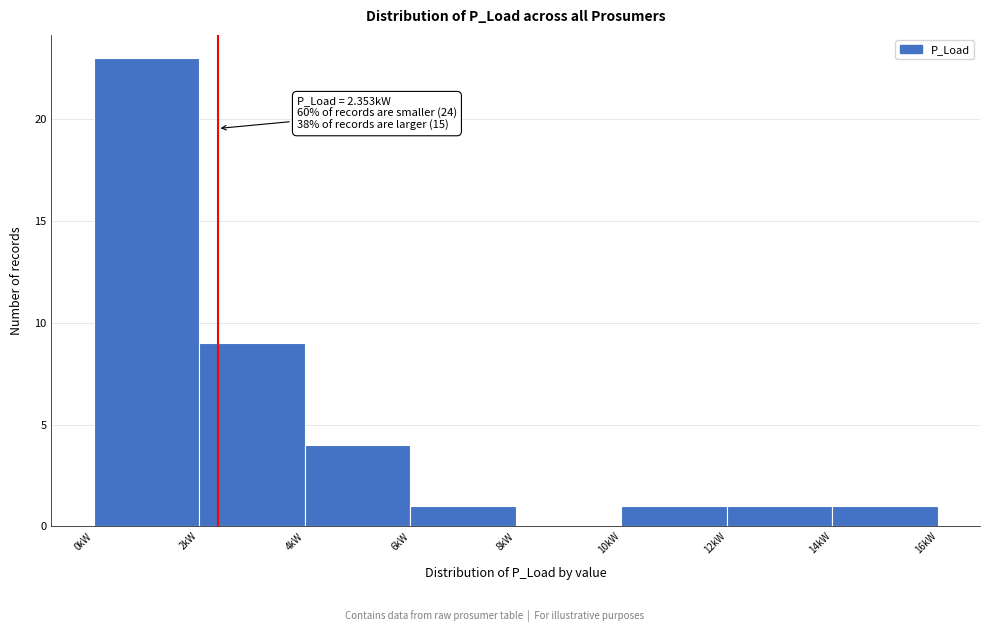

Which range on the x-axis has the tallest bar?

0 to 2